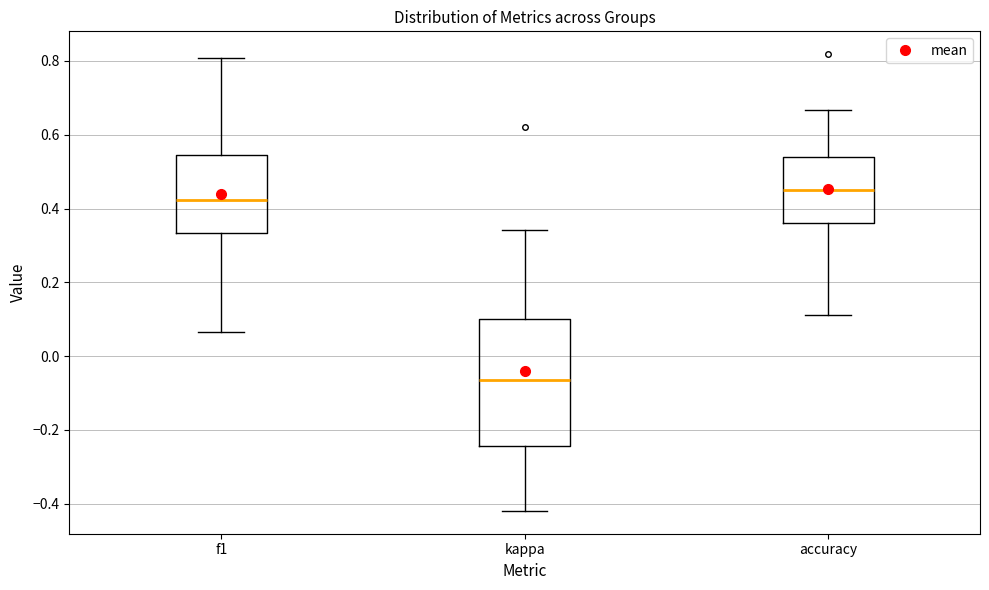

Which box's median line is the highest?

accuracy